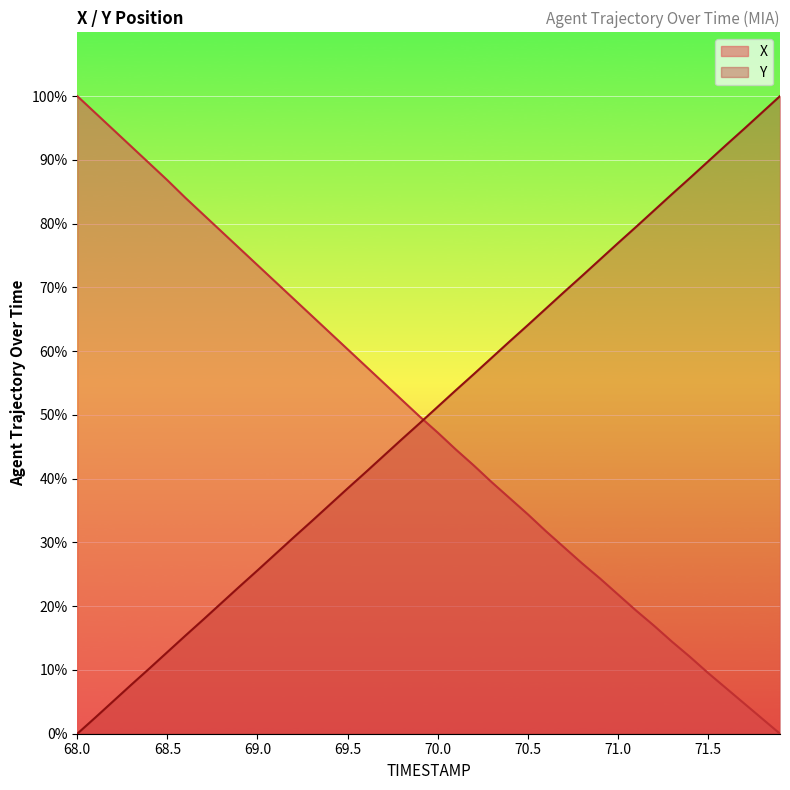

Which series has the widest spread of values?

X